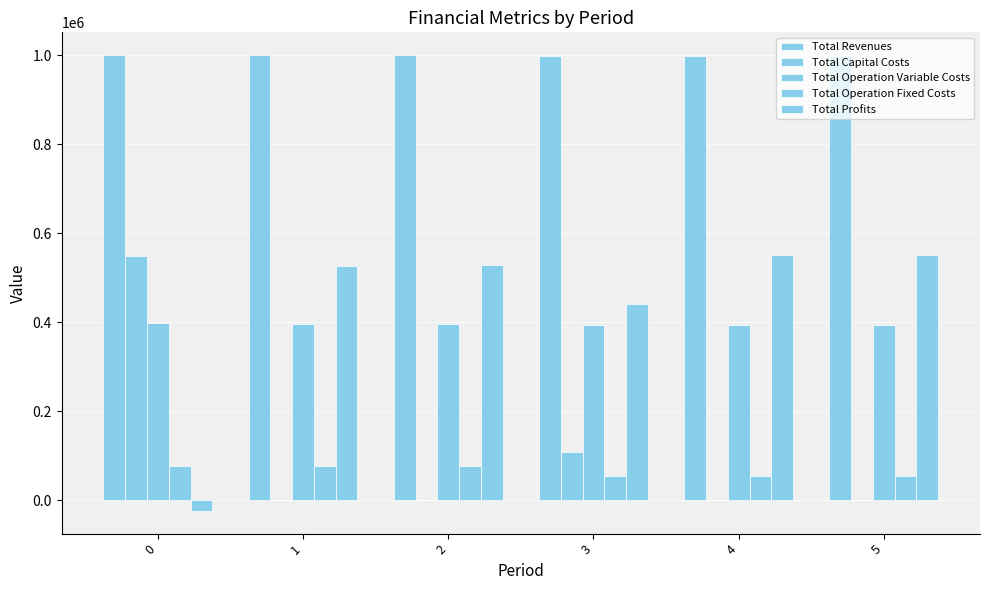

Where does the Total Profits series first go above 527652?

2